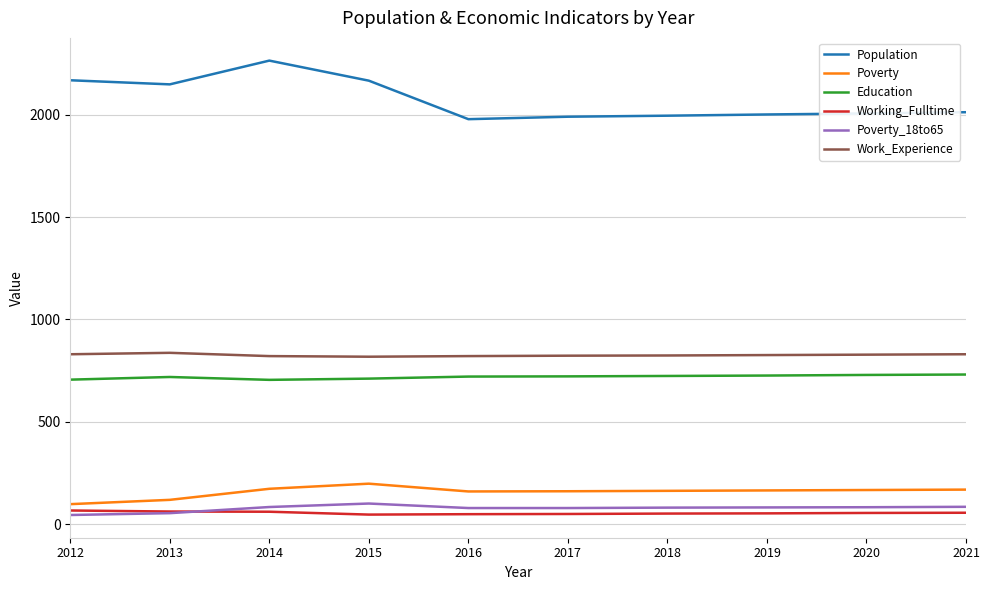

The value of Population at 2012 is 2168. True or false?

True